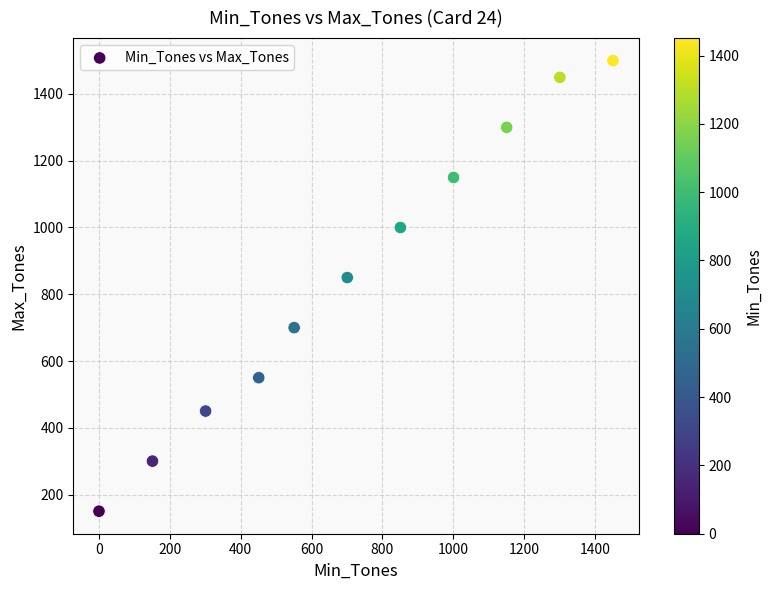

What is the range of X values (max minus min)?

1451